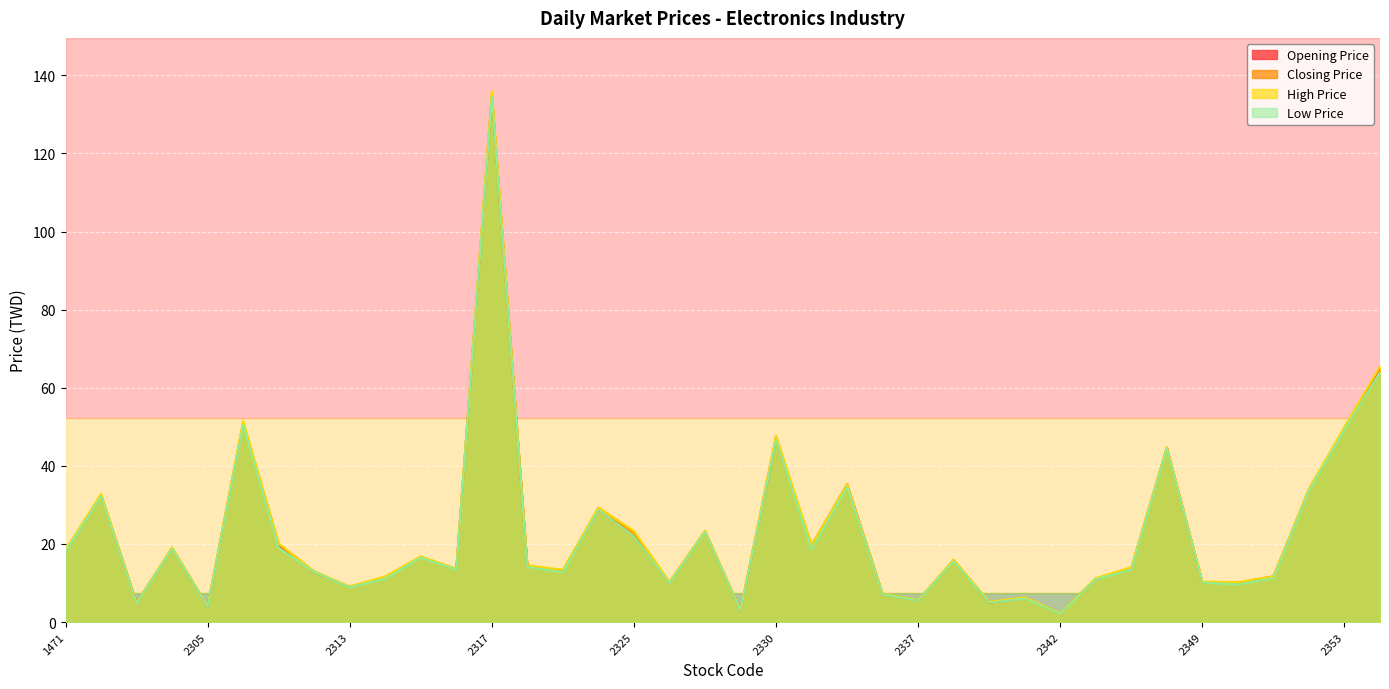

True or false: High Price and Opening Price intersect in this chart.

False